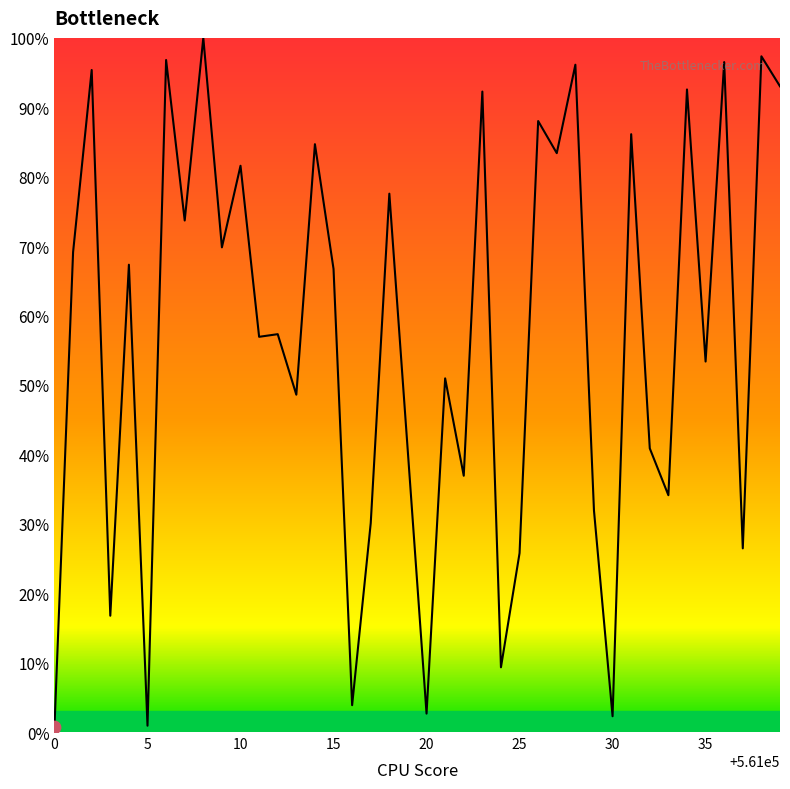

What is the difference between the maximum and minimum values?

99.2